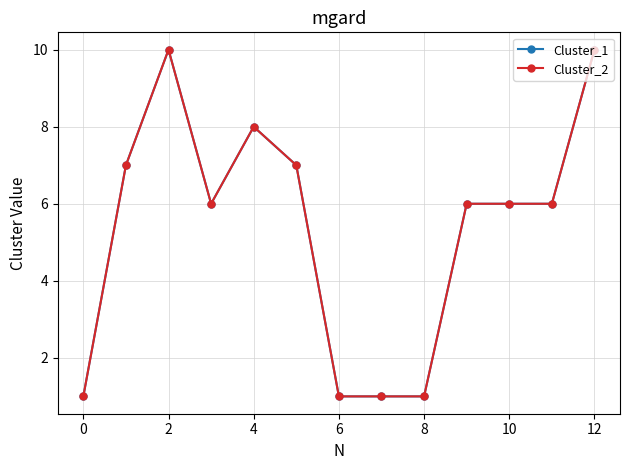

What is the lowest value of the Cluster_2 series?

1